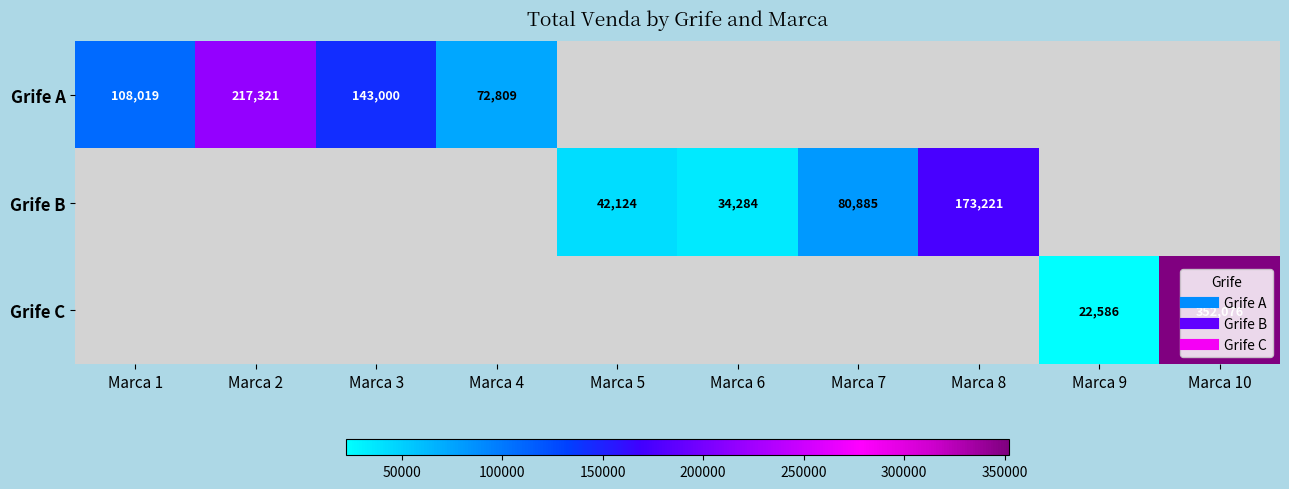

At how many categories does at least one series exceed 58046?

7